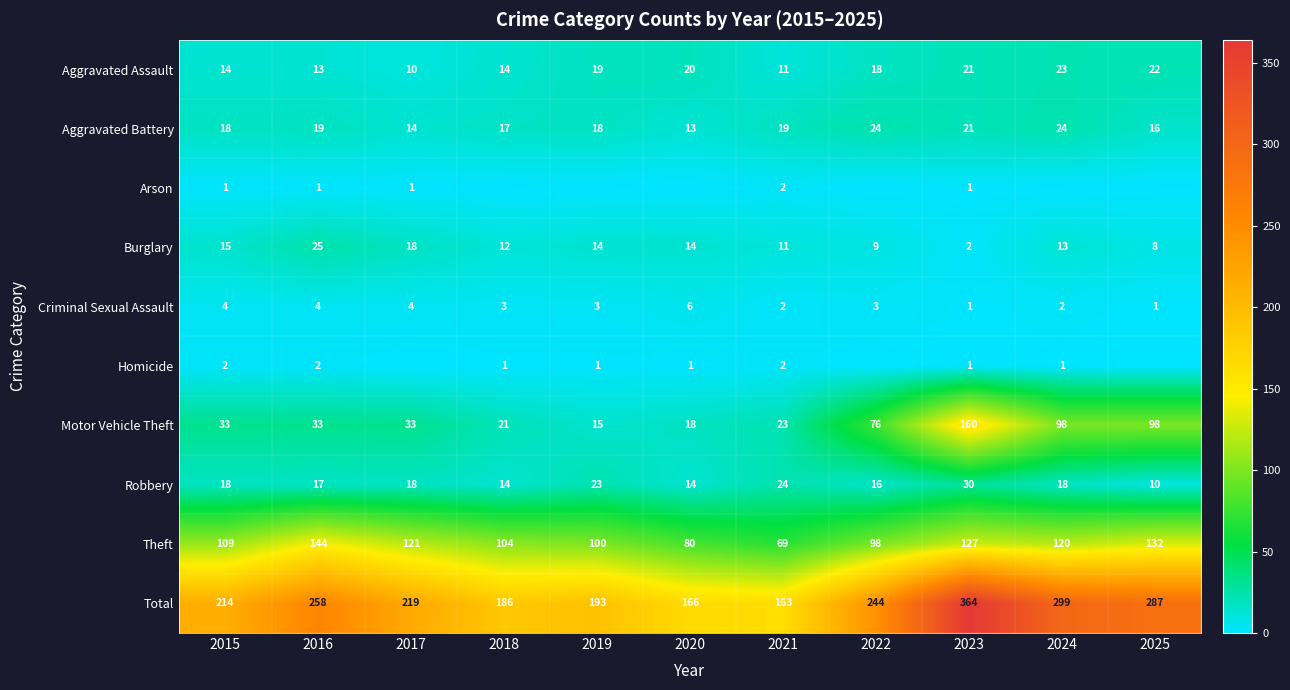

What is the spread (max minus min) of values at 2021?

161